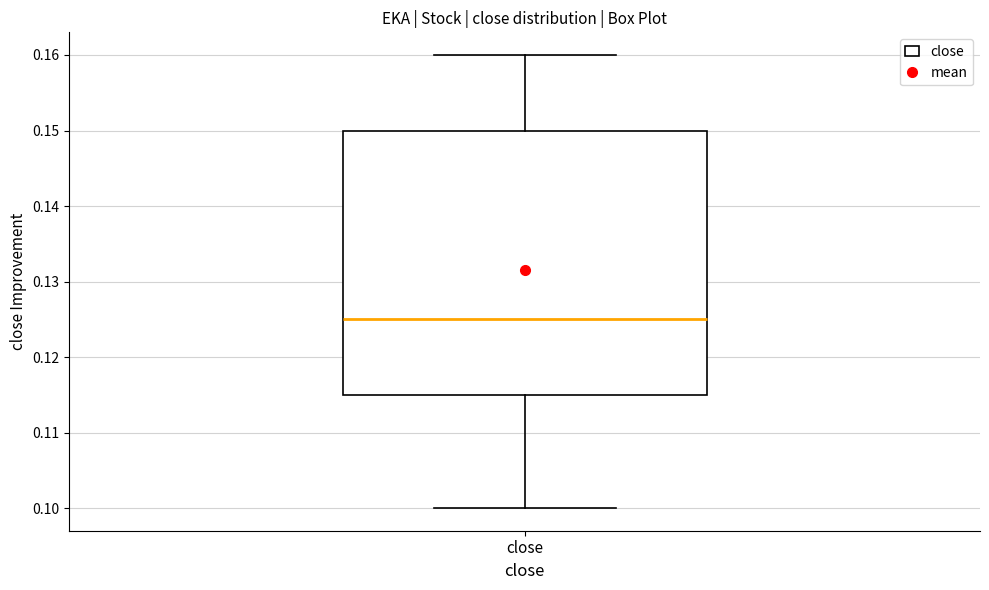

Read this box plot against the y-axis: the position of the median line, the range covered by the box, and the ends of both whiskers. The values are not printed on the chart, so give them approximately, as read against the axis.

median 0.125, box 0.115 to 0.150, whiskers 0.100 to 0.160